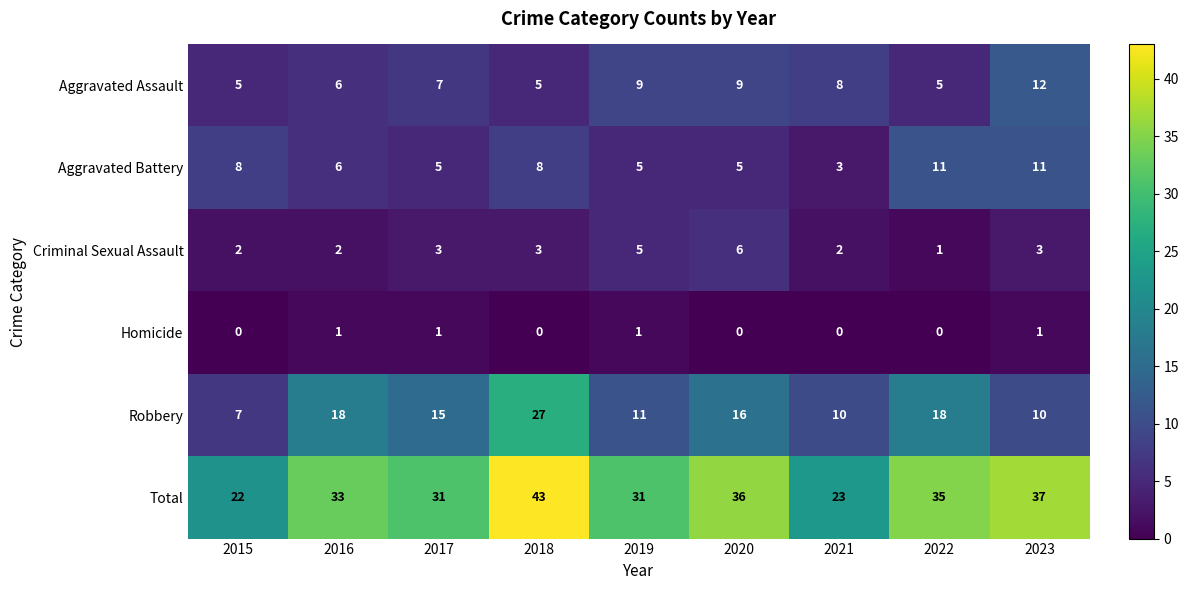

How many categories are shown in the chart?

9